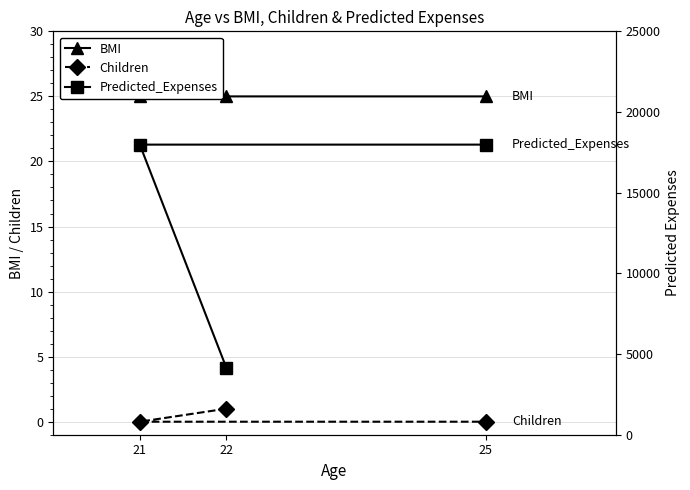

What are all the series names shown in the legend?

BMI, Children, Predicted_Expenses